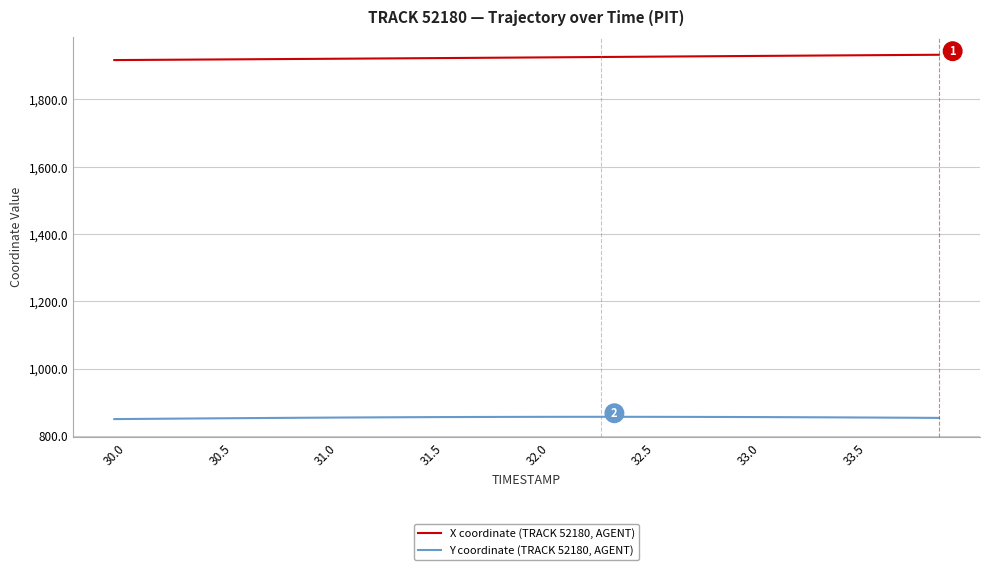

At how many categories does at least one series exceed 1397?

40